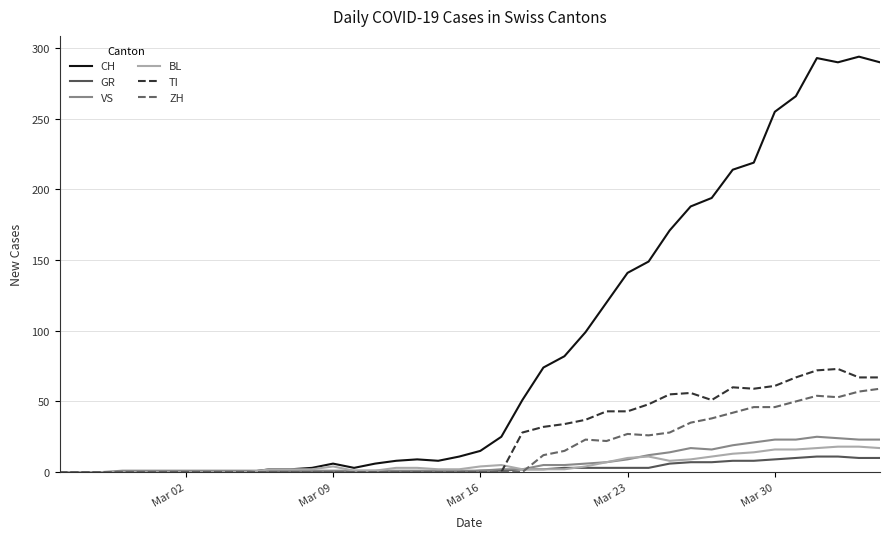

Which series has the widest spread of values?

CH